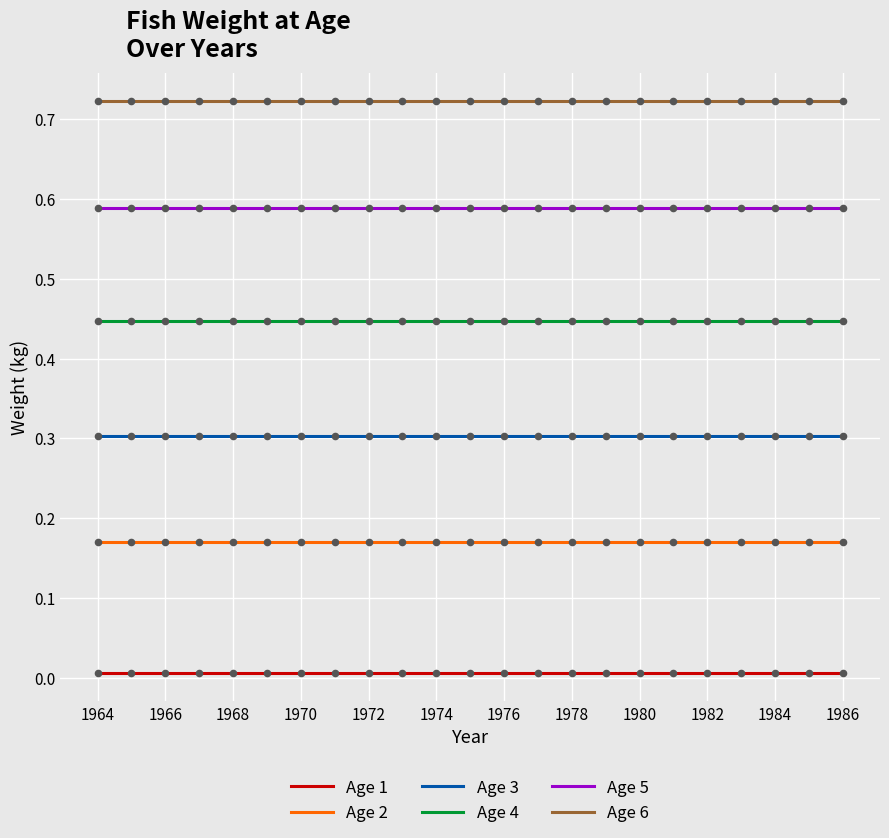

What are all the series names shown in the legend?

Age 1, Age 2, Age 3, Age 4, Age 5, Age 6